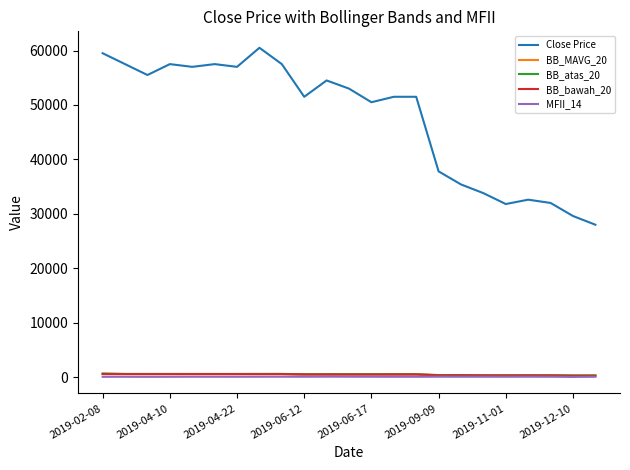

What is the average value of the BB_MAVG_20 series?

471.5